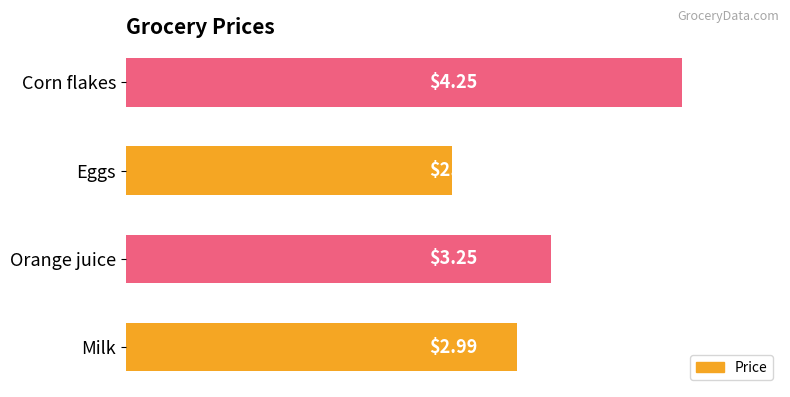

How many values are between 2 and 4?

3